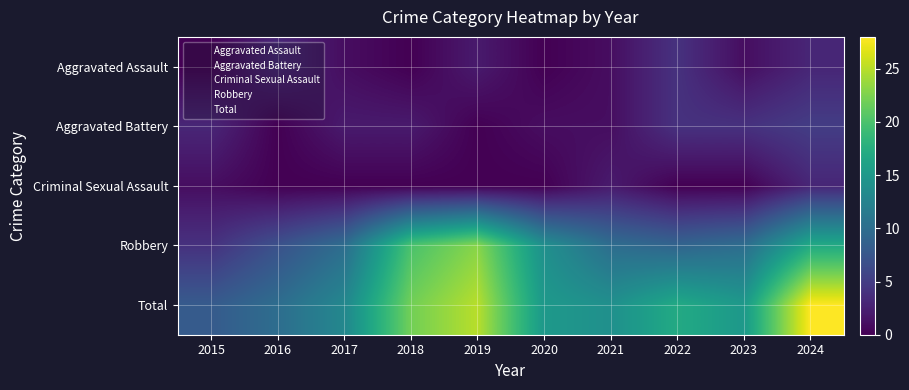

Reading left to right, list all the values displayed in this chart.

Aggravated Assault: 2015=0	2016=3	2017=1	2018=0	2019=2	2020=0	2021=1	2022=4	2023=1	2024=3
Aggravated Battery: 2015=3	2016=0	2017=2	2018=2	2019=0	2020=1	2021=1	2022=4	2023=4	2024=5
Criminal Sexual Assault: 2015=1	2016=0	2017=0	2018=0	2019=0	2020=0	2021=2	2022=0	2023=0	2024=3
Robbery: 2015=4	2016=7	2017=10	2018=20	2019=23	2020=14	2021=10	2022=9	2023=10	2024=17
Total: 2015=8	2016=10	2017=13	2018=22	2019=25	2020=15	2021=14	2022=17	2023=15	2024=28